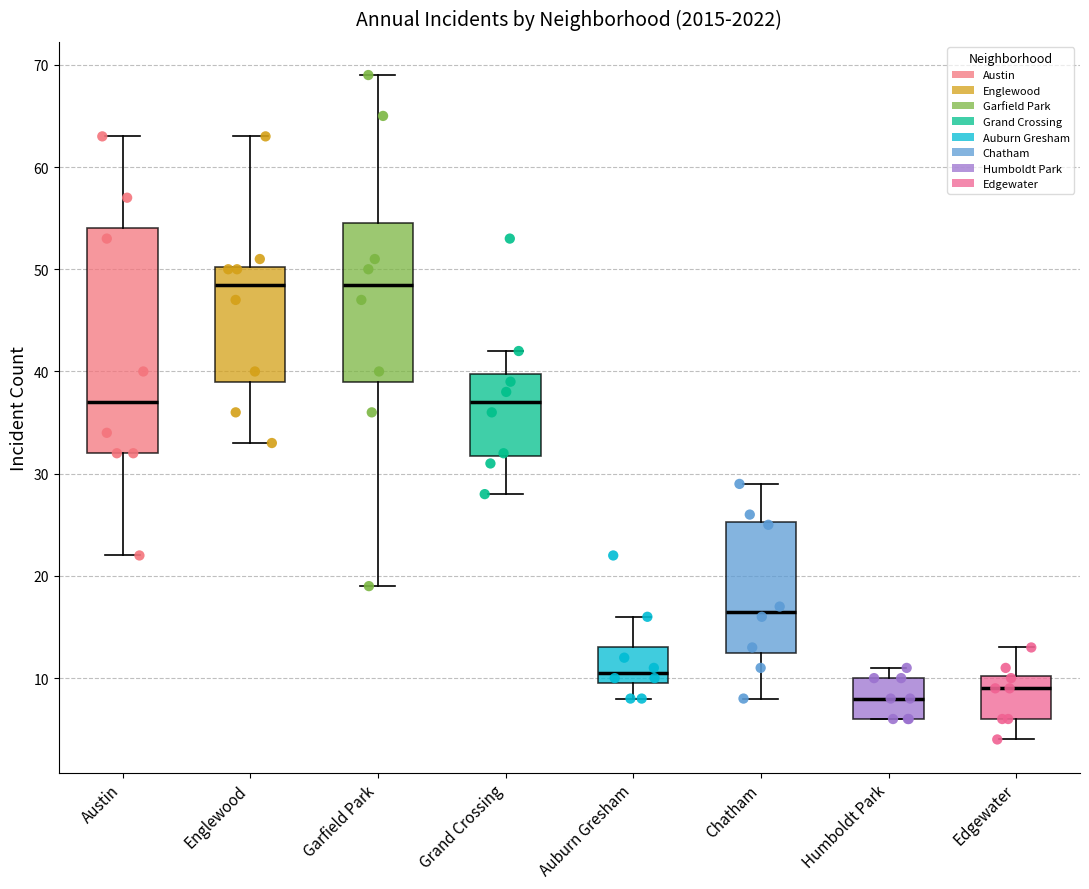

Reading left to right, read every box against the y-axis: the position of its median line, the range the box covers, and the ends of its whiskers. The values are not printed on the chart, so give them approximately, as read against the axis.

Austin: median 37, box 32 to 54, whiskers 22 to 63
Englewood: median 49, box 39 to 50, whiskers 33 to 63
Garfield Park: median 49, box 39 to 55, whiskers 19 to 69
Grand Crossing: median 37, box 32 to 40, whiskers 28 to 42
Auburn Gresham: median 11, box 10 to 13, whiskers 8 to 16
Chatham: median 17, box 13 to 25, whiskers 8 to 29
Humboldt Park: median 8, box 6 to 10, whiskers 6 to 11
Edgewater: median 9, box 6 to 10, whiskers 4 to 13